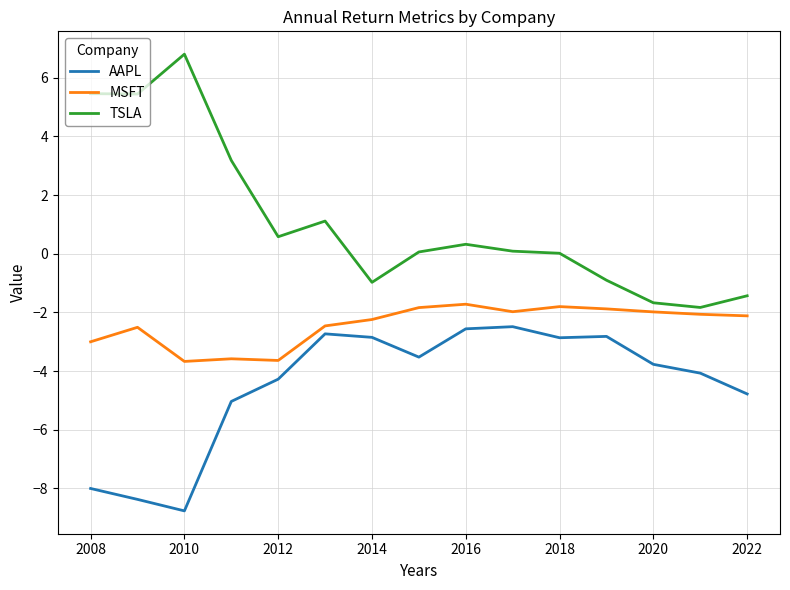

What is the maximum value for MSFT?

-1.7